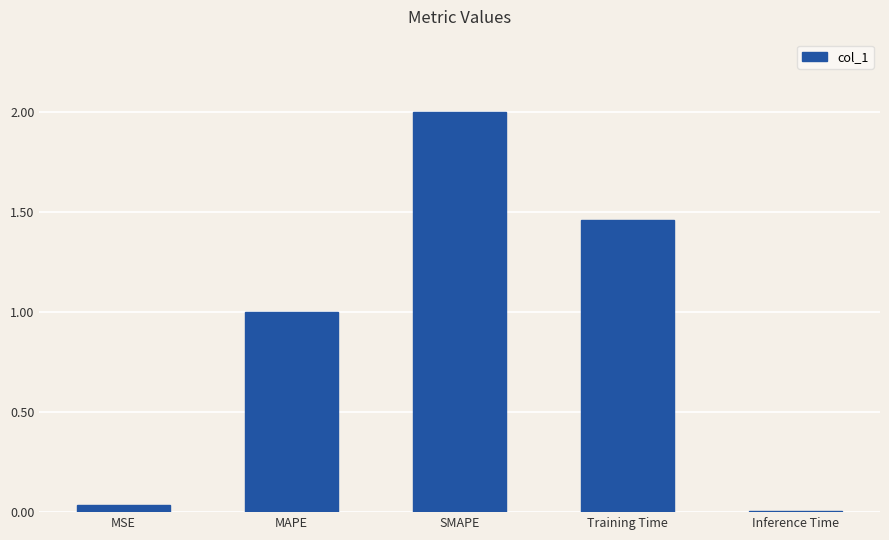

At which category does the chart reach its minimum across all series?

Inference Time